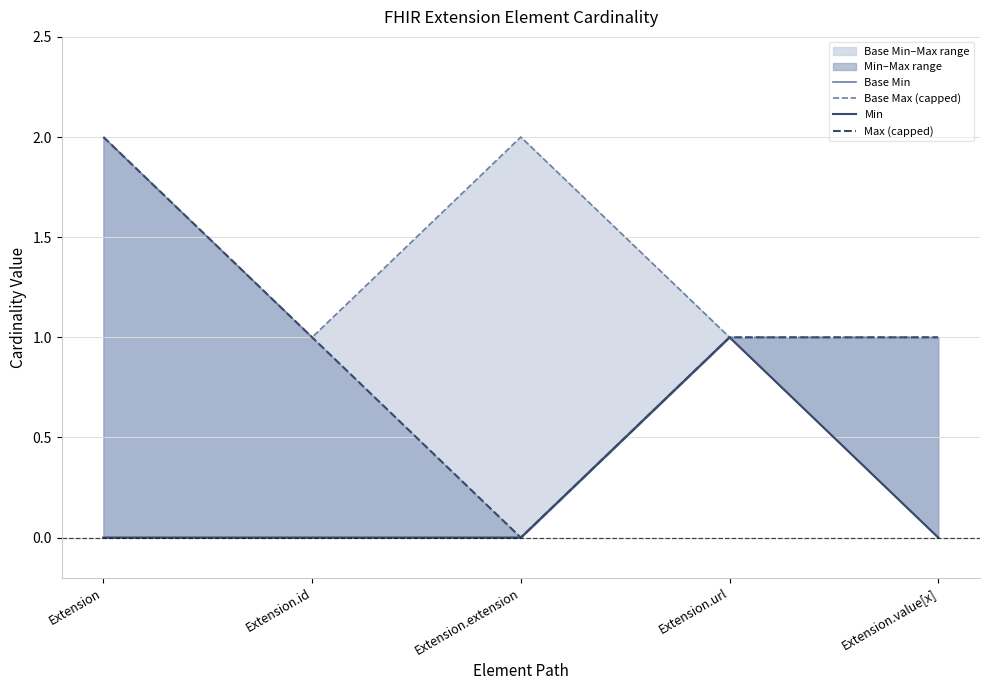

How many Min values are between 0 and 1?

5